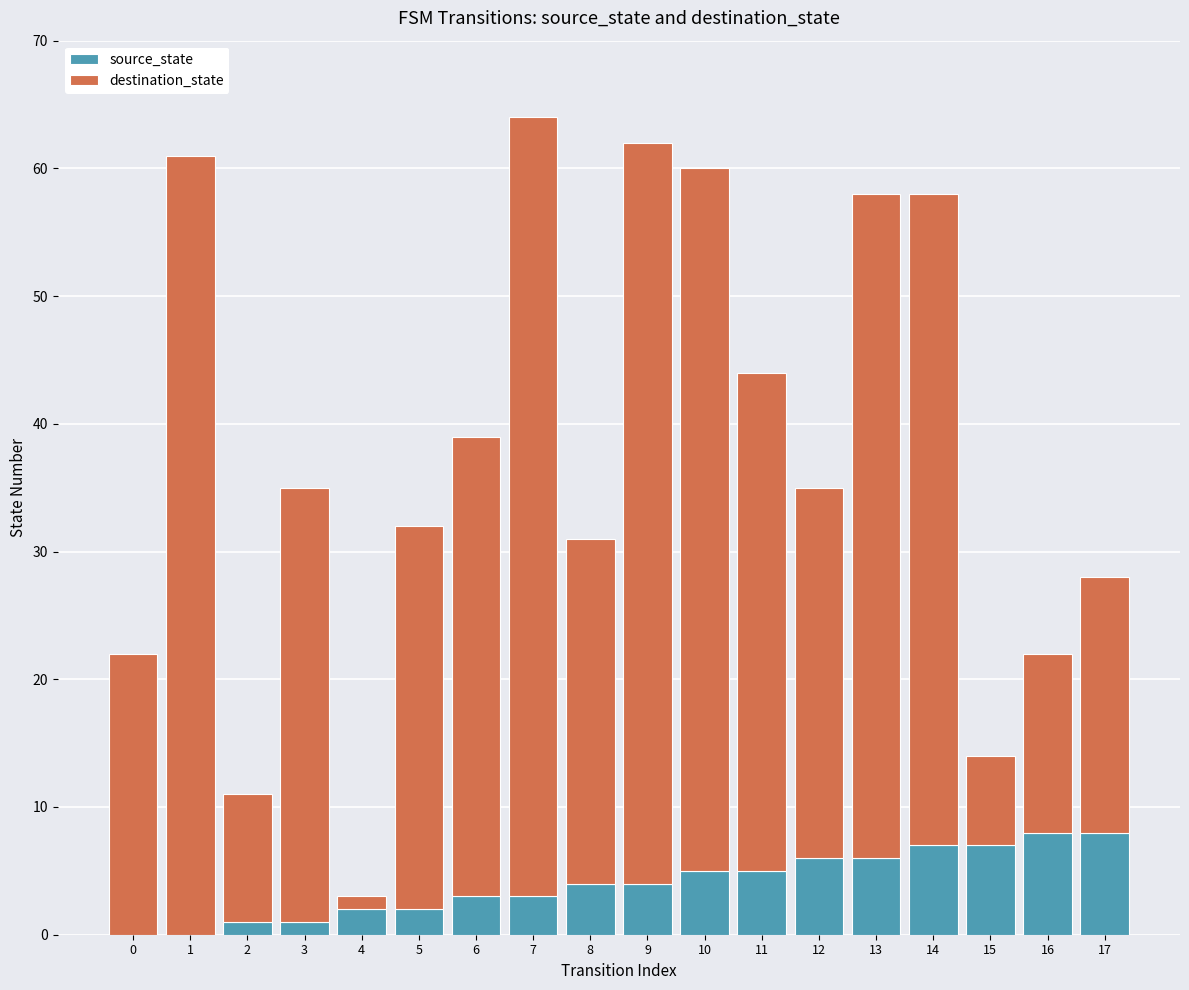

True or false: source_state has a value of 5 at 11.

True